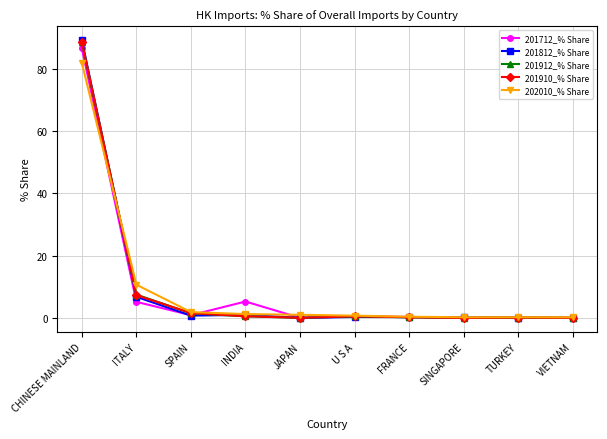

The value of 201910_% Share at ITALY is 3.0. True or false?

False